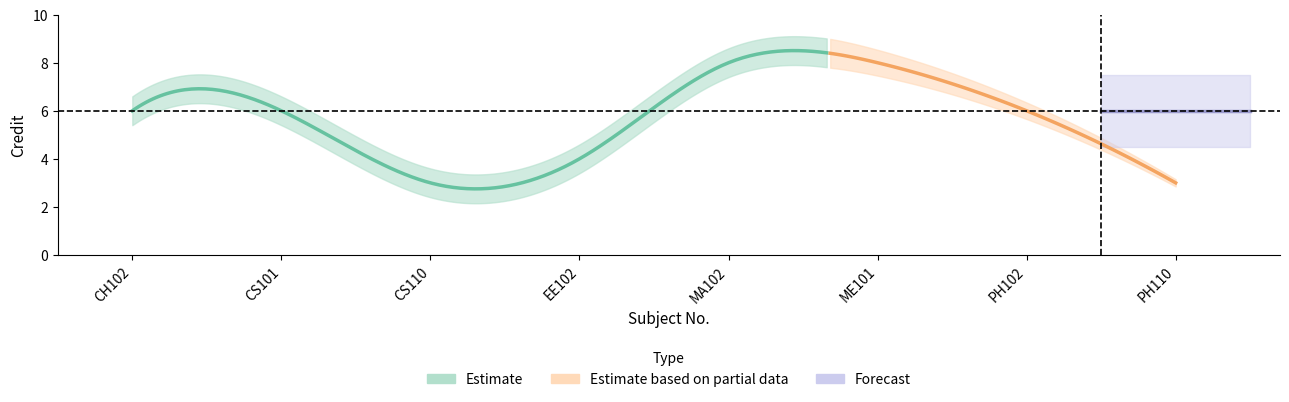

List the labels in order of value, smallest first.

CS110, PH110, EE102, CH102, CS101, PH102, MA102, ME101